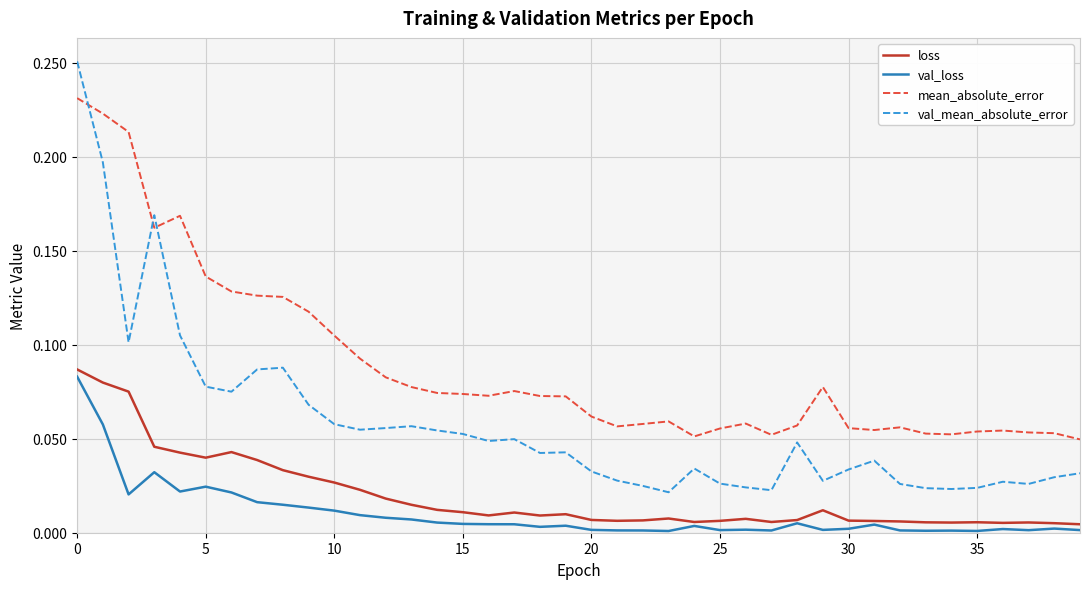

Which series has the widest spread of values?

val_mean_absolute_error